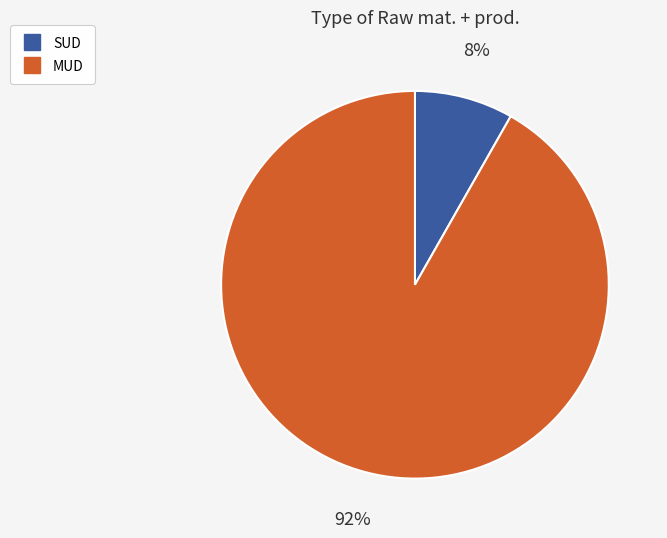

To the nearest percent, what is the difference between the MUD and SUD slice percentages?

84%